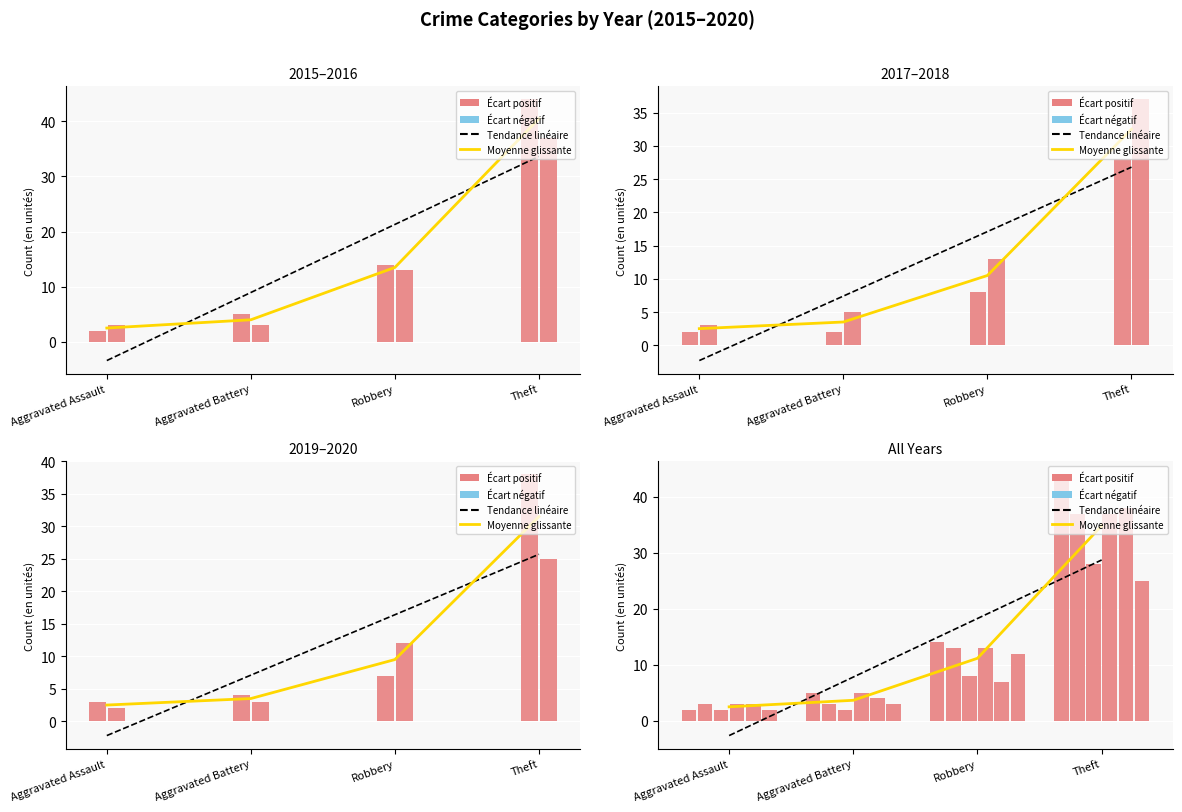

Which series changed the most between Aggravated Assault and Robbery?

2015